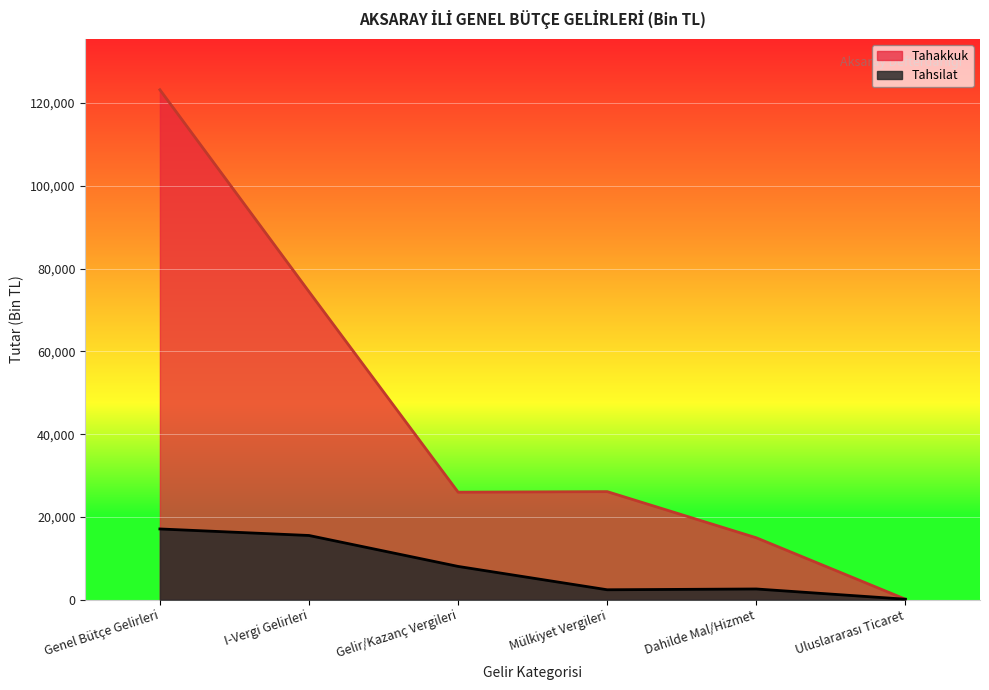

List the series in order of their overall mean, highest first.

Tahakkuk, Tahsilat